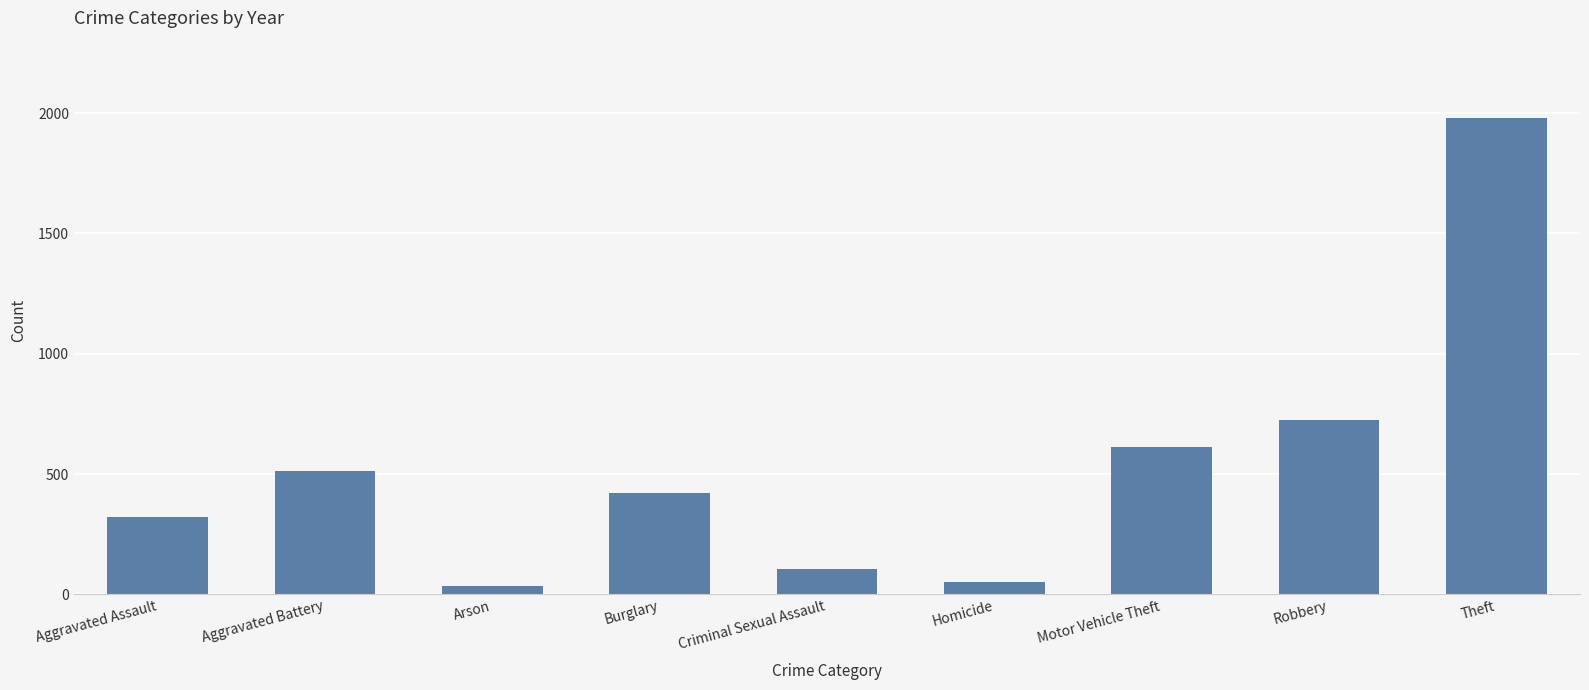

What is the greatest value displayed?

1981